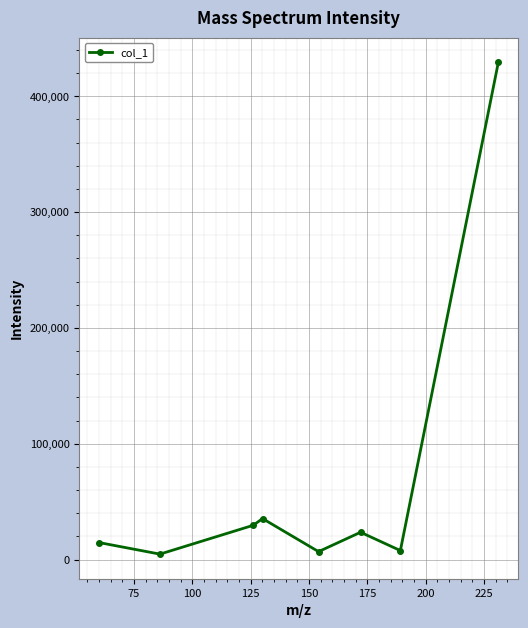

Is this an area chart (filled region under the line)?

No